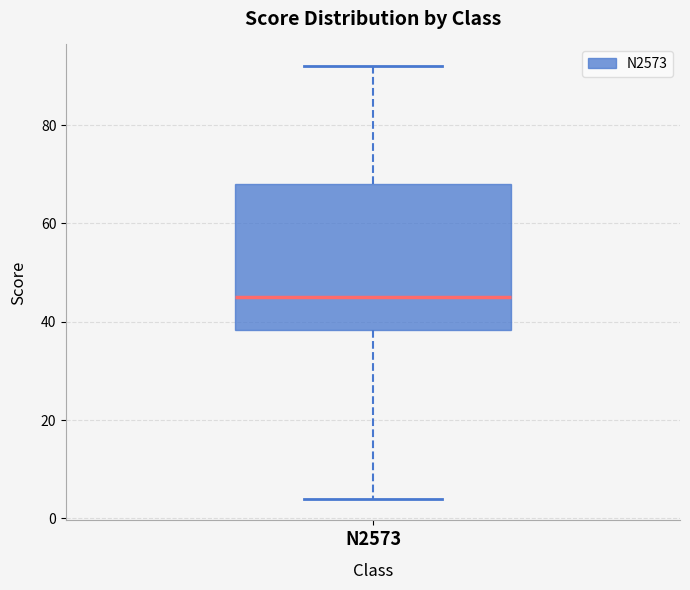

Read this box plot against the y-axis: the position of the median line, the range covered by the box, and the ends of both whiskers. The values are not printed on the chart, so give them approximately, as read against the axis.

median 46, box 38 to 68, whiskers 4 to 92